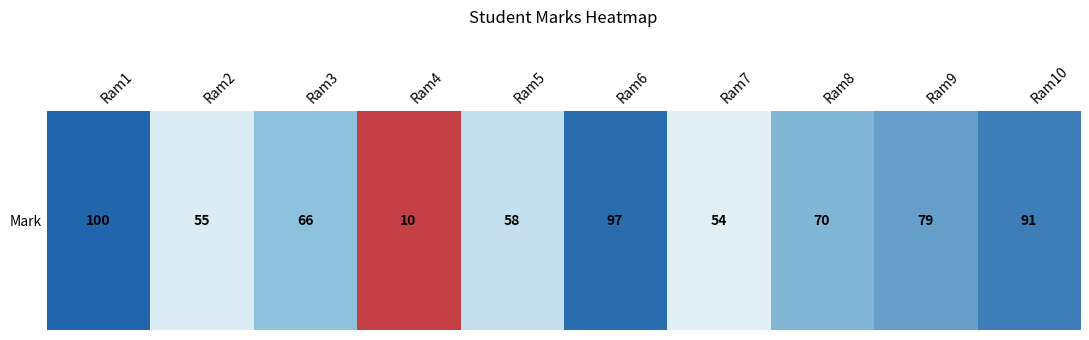

Reading left to right, extract all data points from this chart.

100	55	66	10	58	97	54	70	79	91